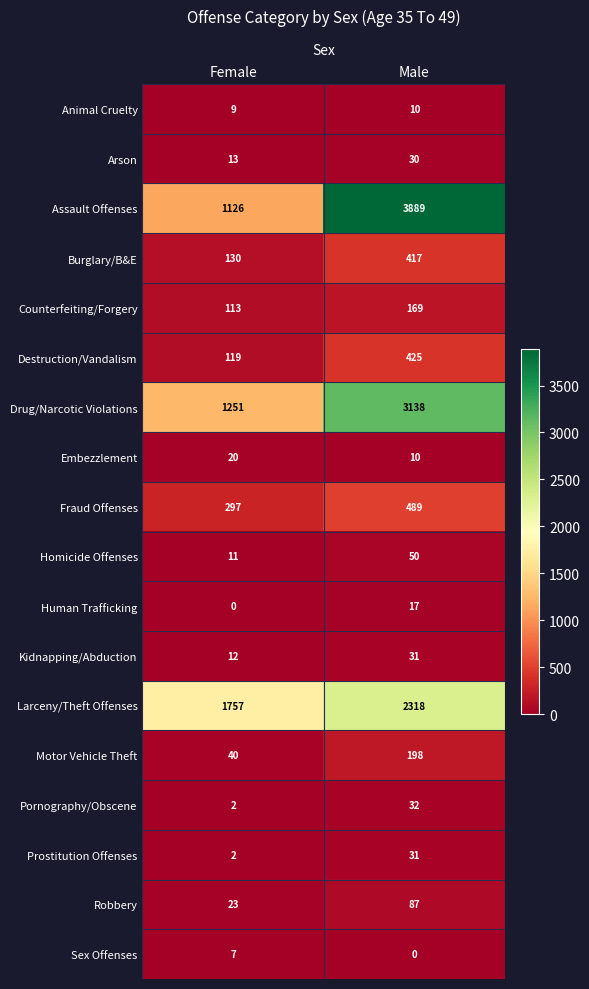

List the labels in order of Homicide Offenses value, largest first.

Male, Female